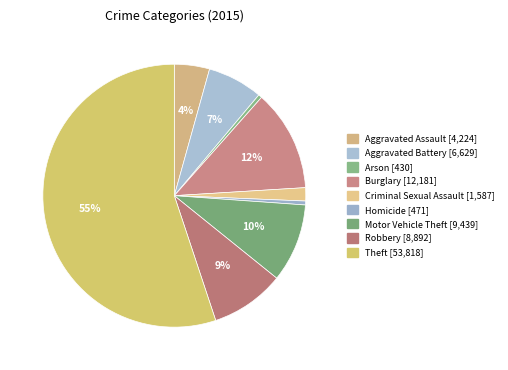

Is it true that Aggravated Assault is 10% of the pie?

False